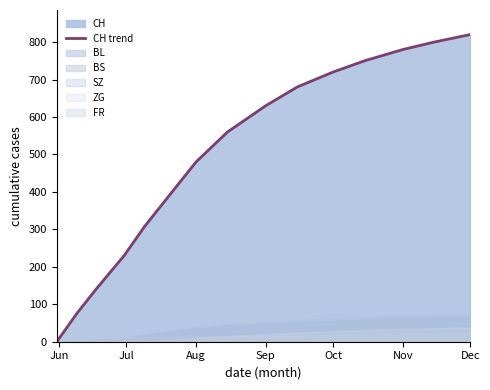

Is it true that CH trend equals 289 at Sep?

False